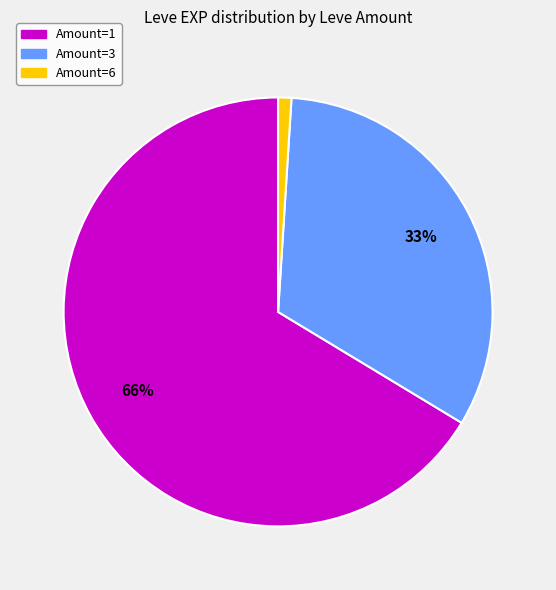

To the nearest percent, what is the difference between the largest and smallest slice percentages?

65%